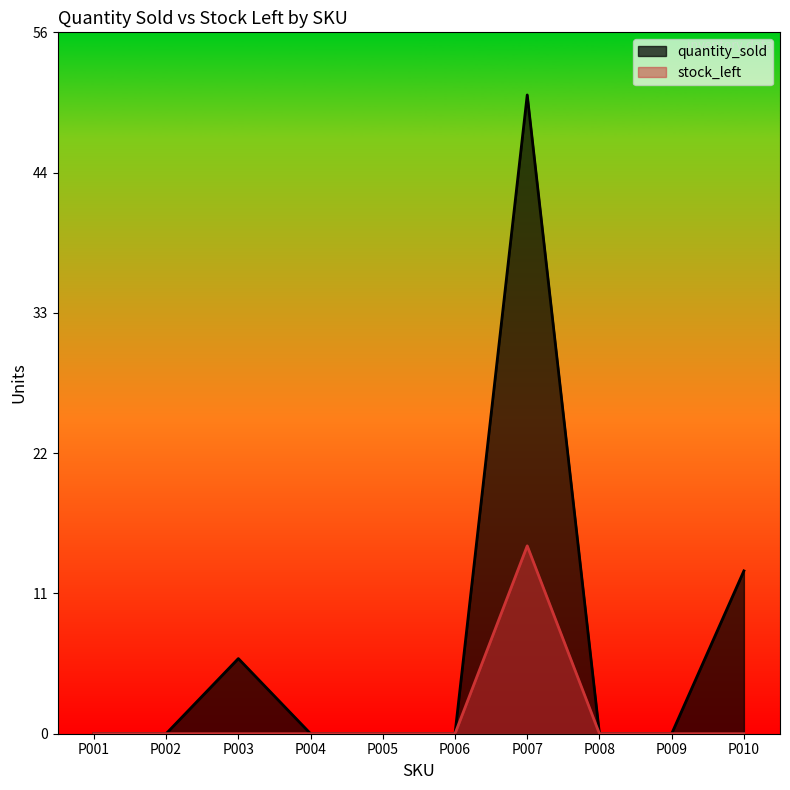

At which category is the sum across all series the highest?

P007